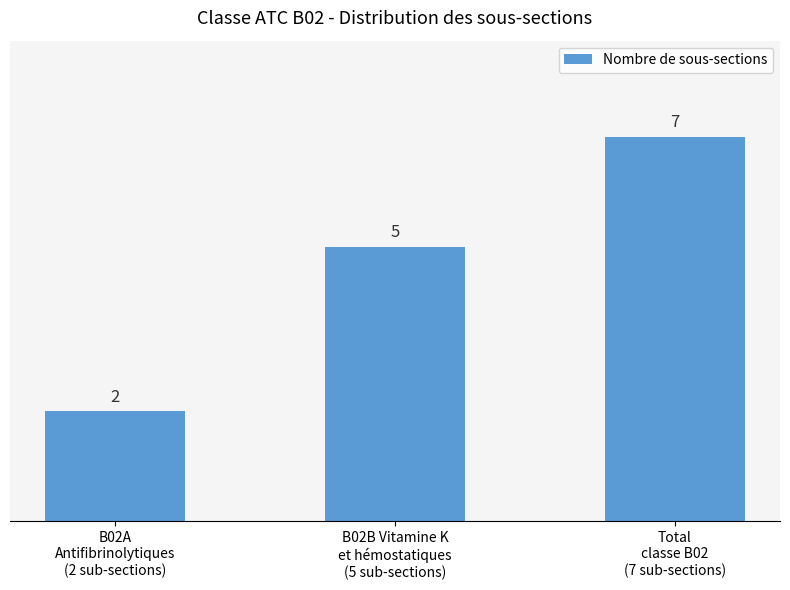

How many values are below 5?

1